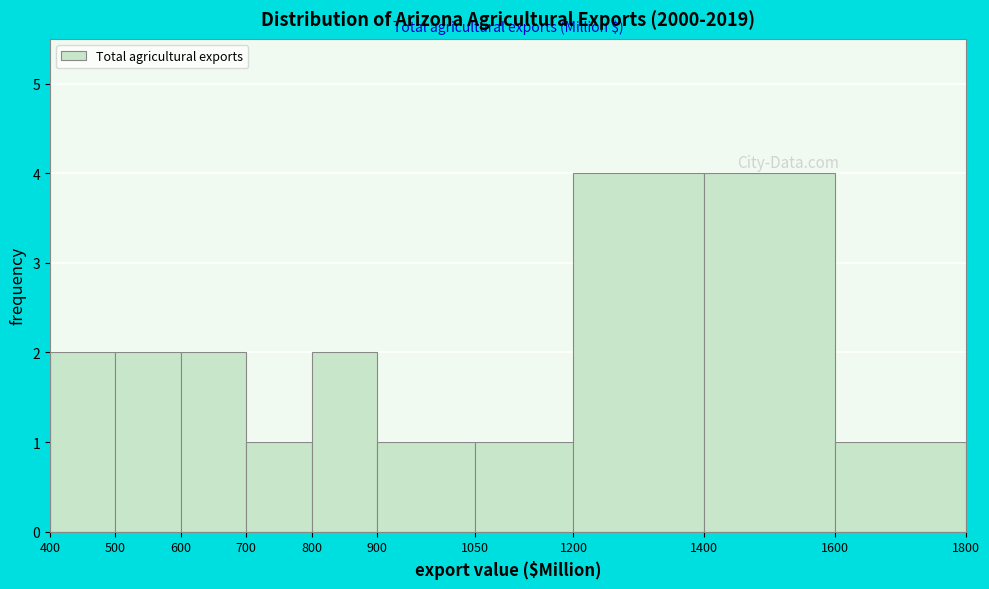

Reading left to right, transcribe this chart: for each bar, give the range it covers on the x-axis and its height. The values are not printed on the chart, so give them approximately, as read against the axis.

400 to 500: 2
500 to 600: 2
600 to 700: 2
700 to 800: 1
800 to 900: 2
900 to 1050: 1
1050 to 1200: 1
1200 to 1400: 4
1400 to 1600: 4
1600 to 1800: 1